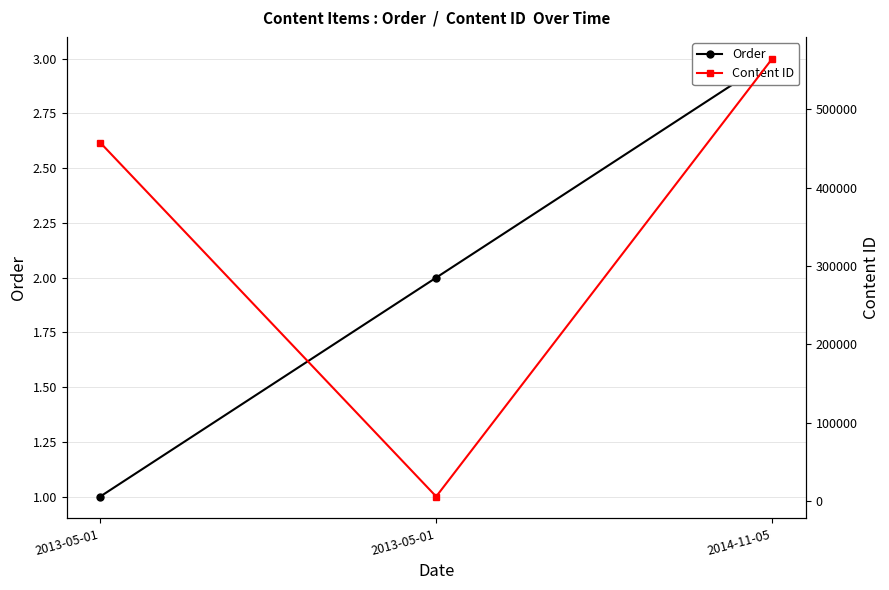

Is it true that Content ID equals 163930 at 2013-05-01?

False